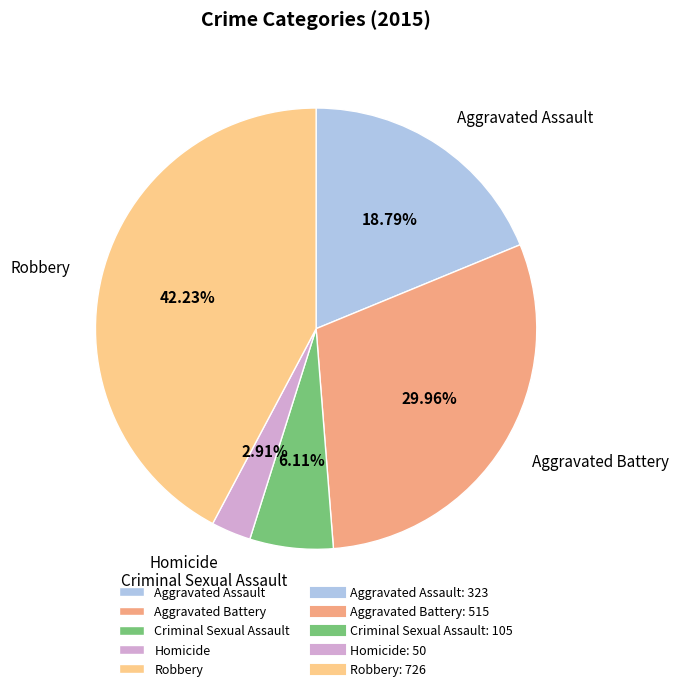

Is Aggravated Battery the majority of the pie?

No